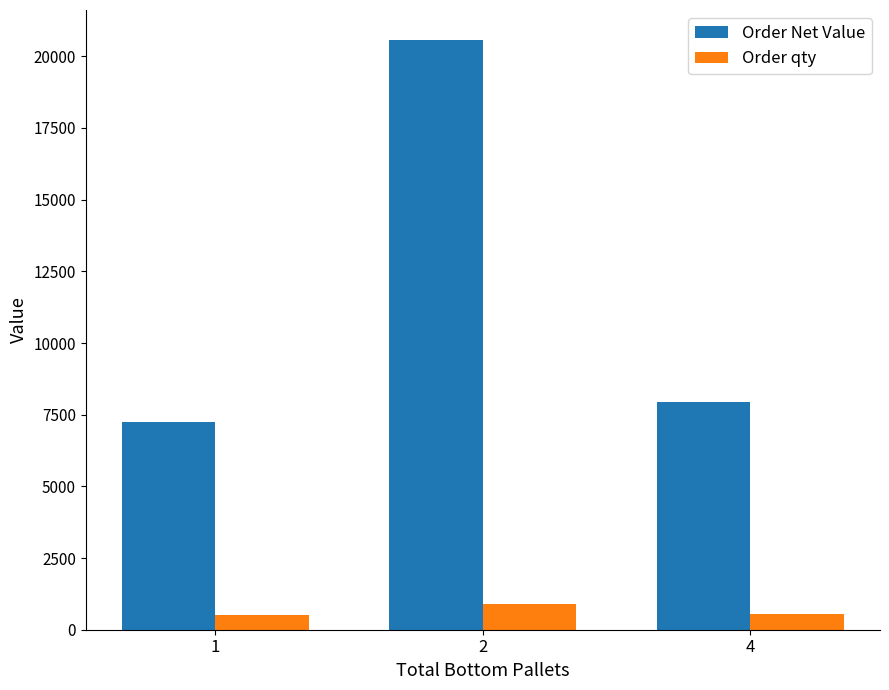

What is the maximum value for Order Net Value?

20584.8